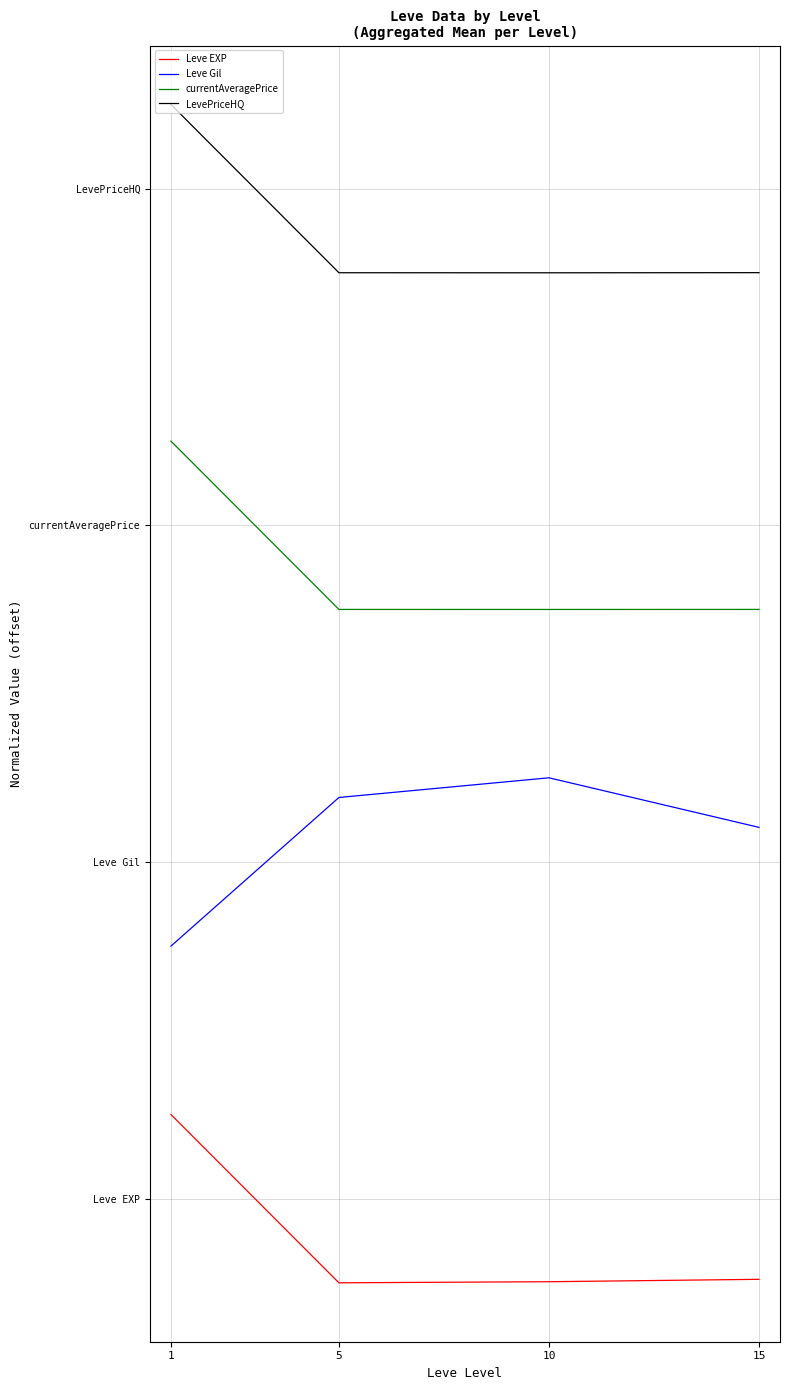

True or false: currentAveragePrice and Leve Gil intersect in this chart.

False